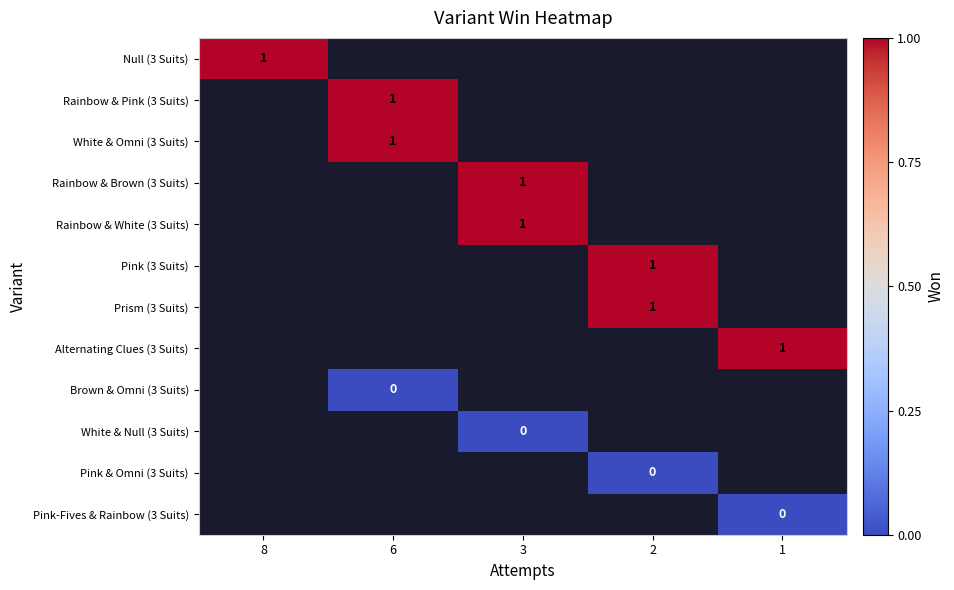

How many positive values does the row_2 series have?

1